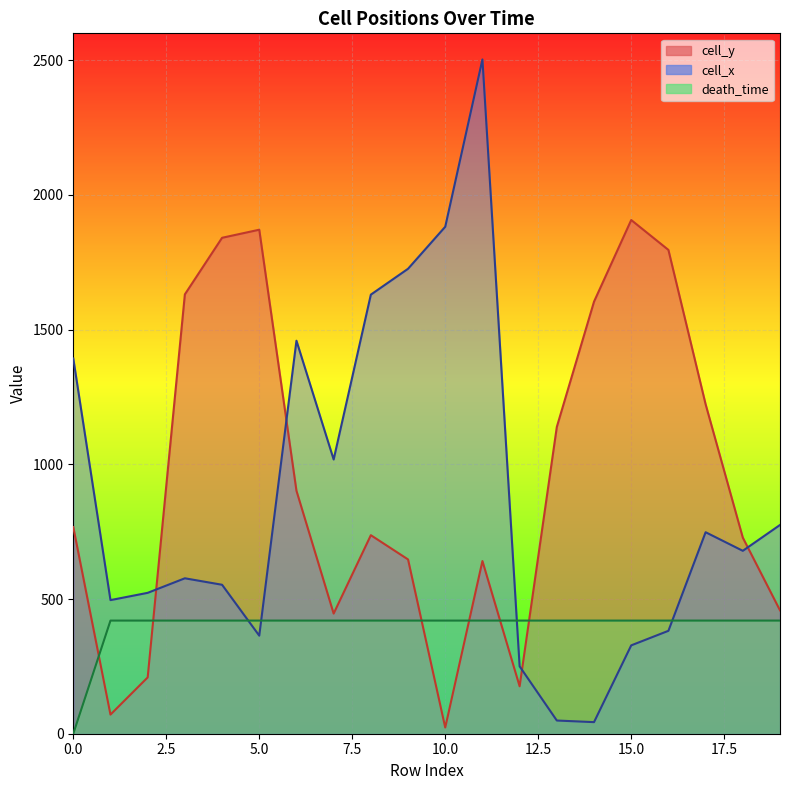

At which category does cell_y reach its first local peak?

5